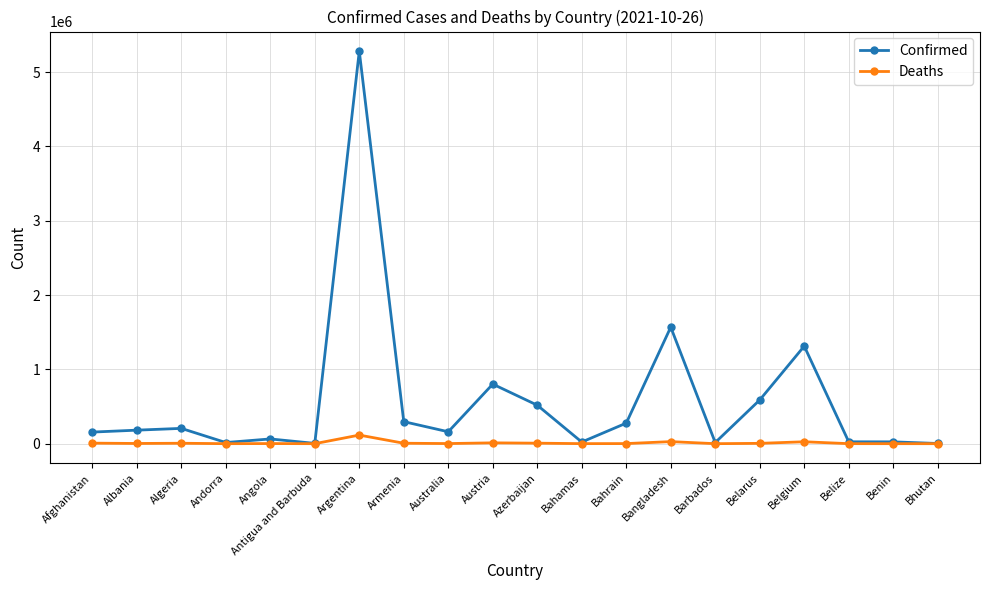

True or false: Confirmed has more than 1 points higher than both neighbors.

True